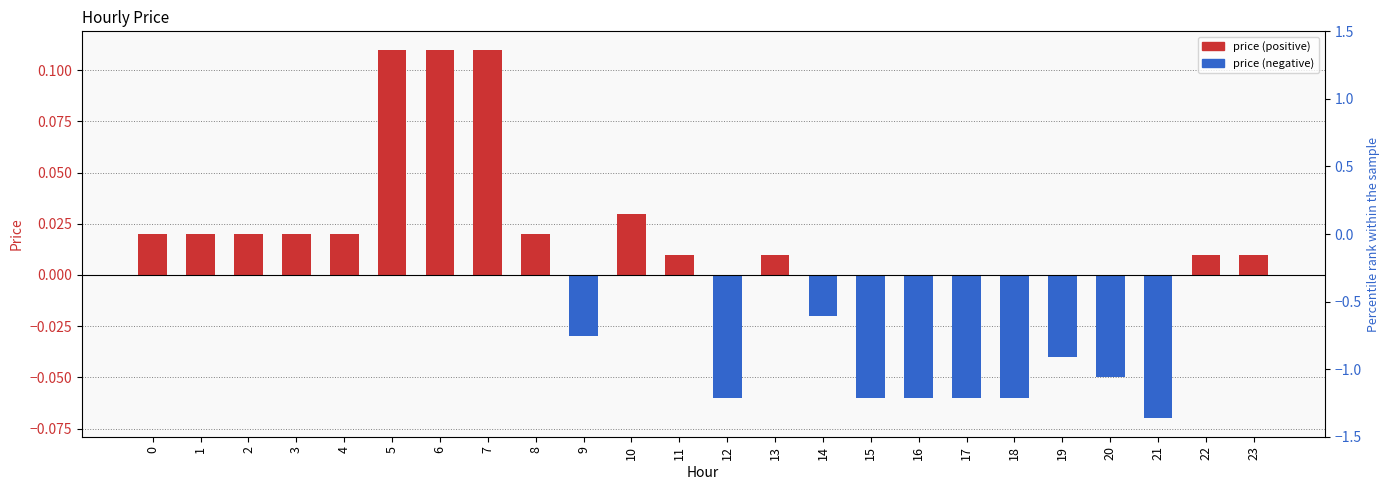

Is it true that the value at 19 is -0.0?

False